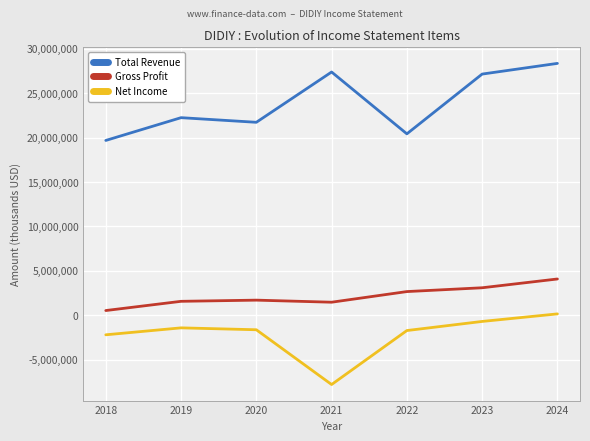

The value of Total Revenue at 2024 is 16811051. True or false?

False